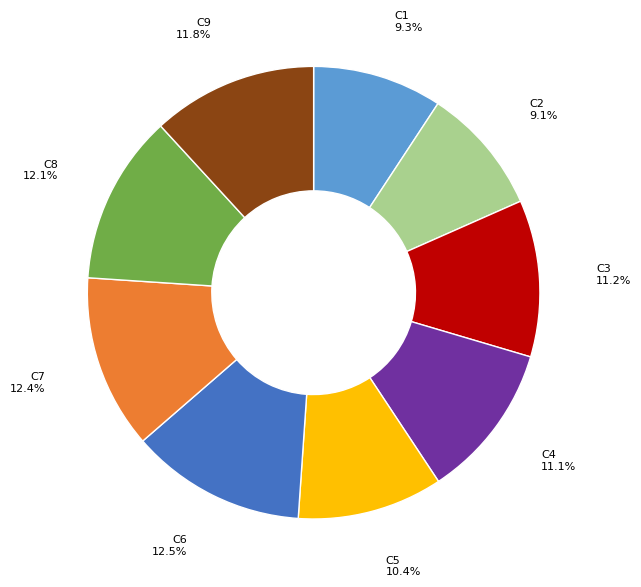

Is there any slice that represents more than half of the pie?

No